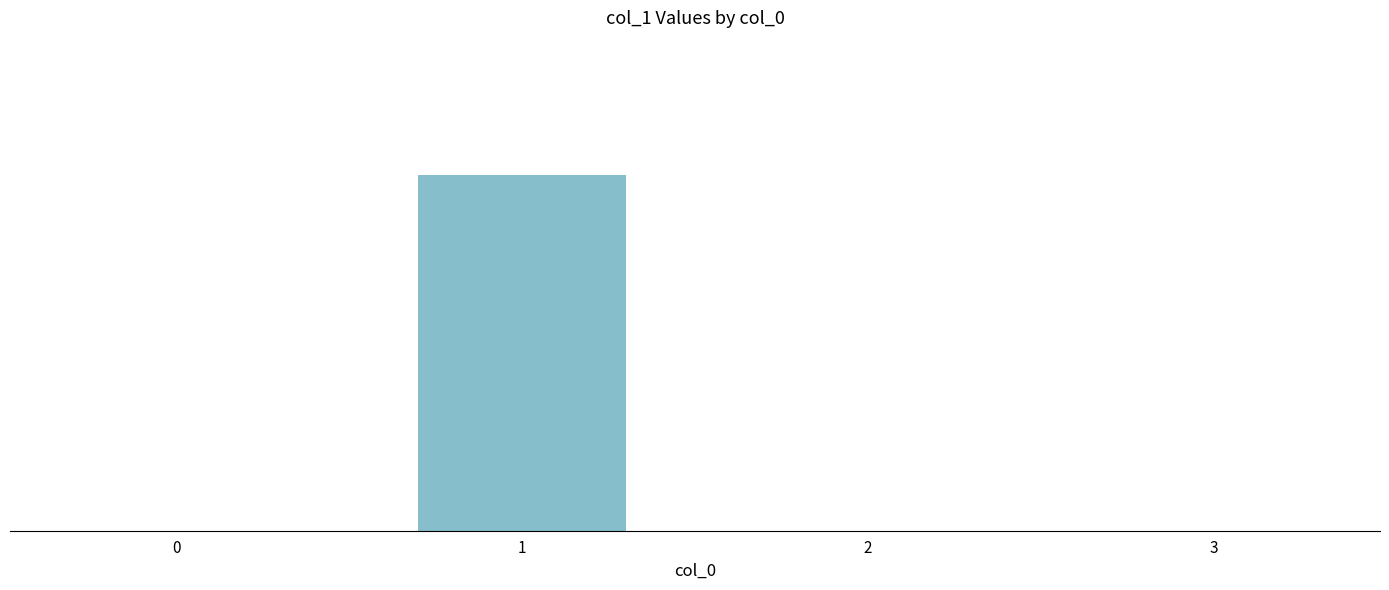

List the labels in order of value, largest first.

1, 0, 2, 3